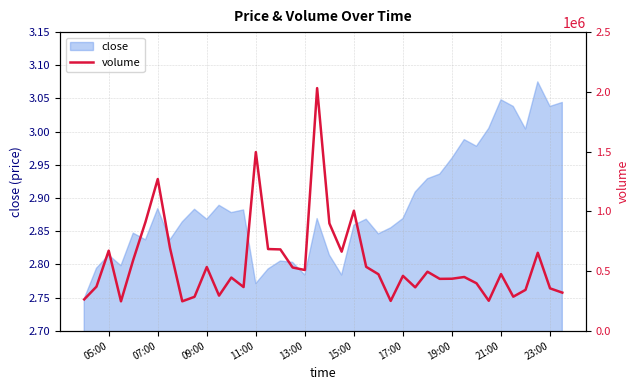

What is the minimum value shown in the chart?

245989.6